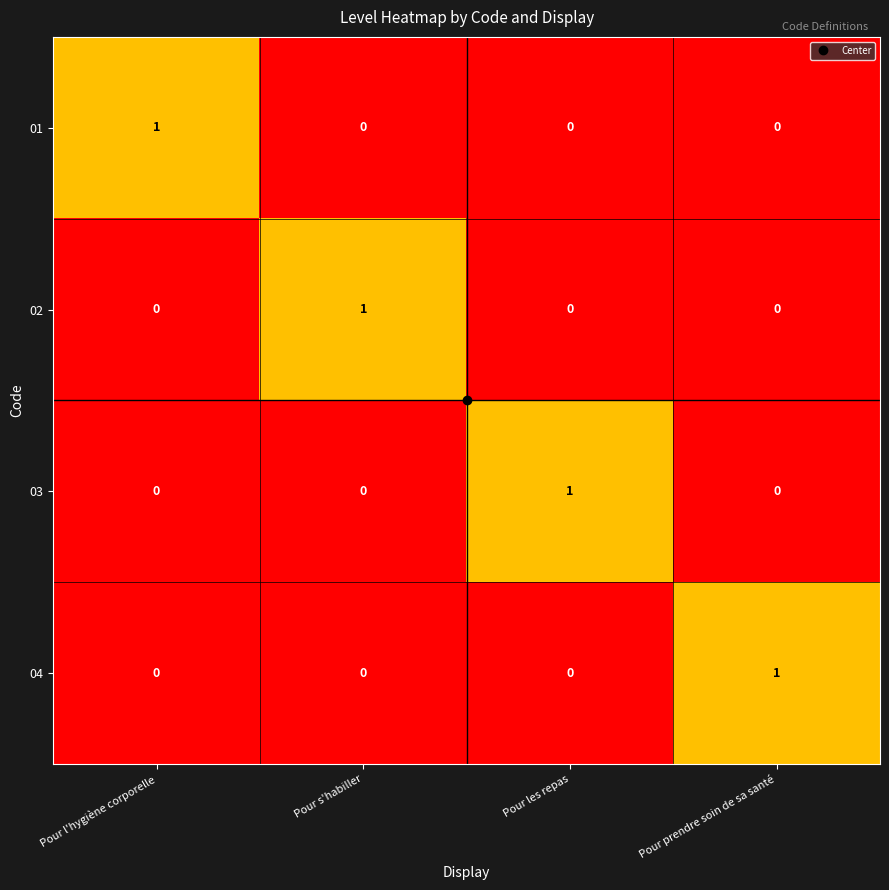

At how many categories does at least one series exceed 0?

4